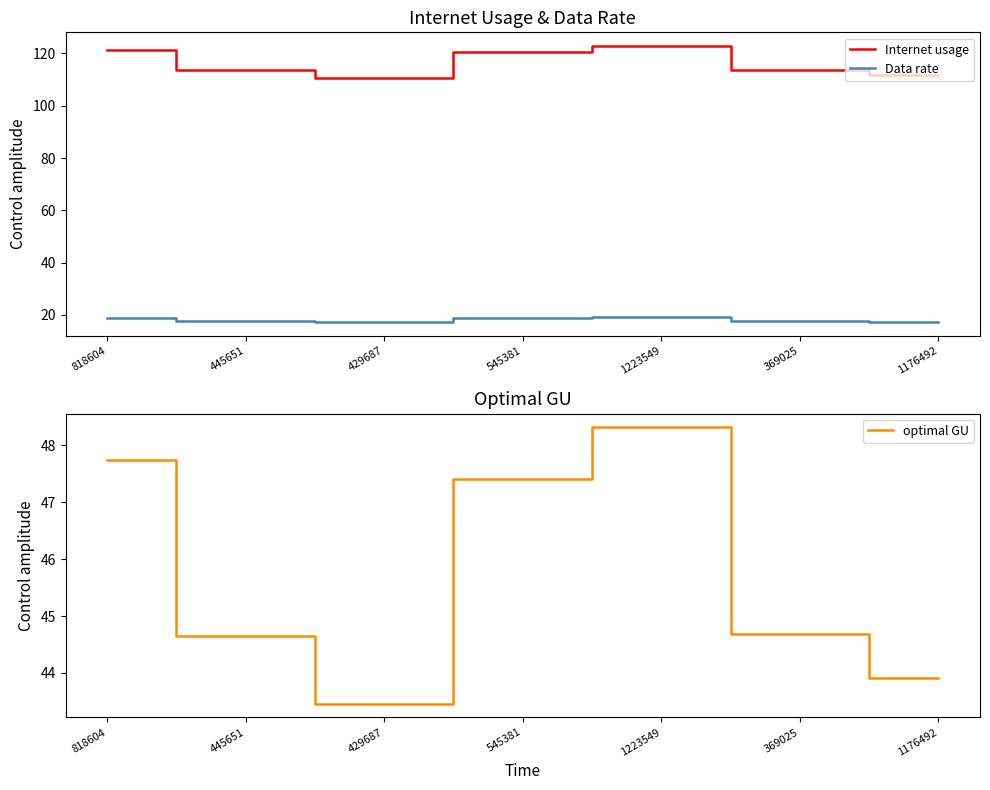

List the labels in order of Internet usage value, smallest first.

429687, 1176492, 445651, 369025, 545381, 818604, 1223549